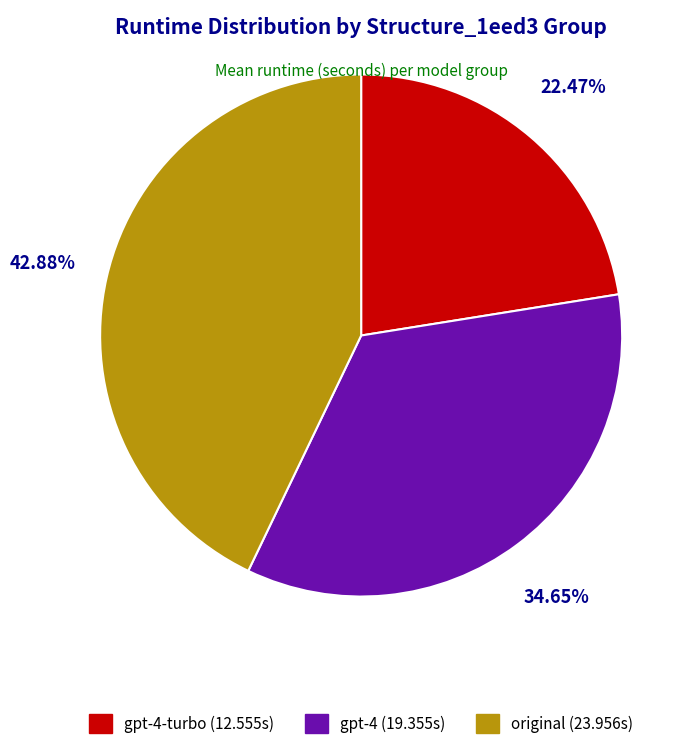

Is there a majority slice in this chart?

No